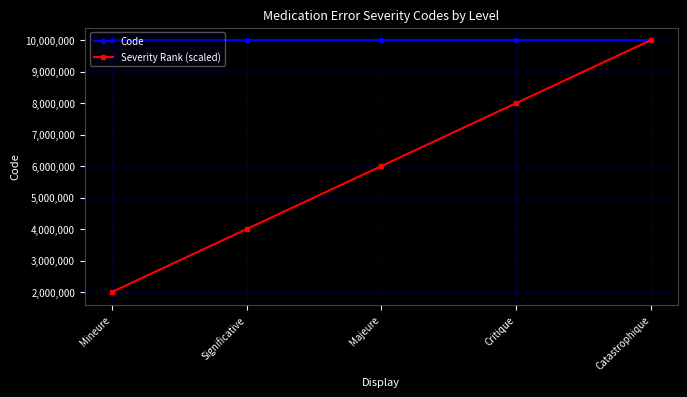

At how many categories does at least one series exceed 7605024?

5